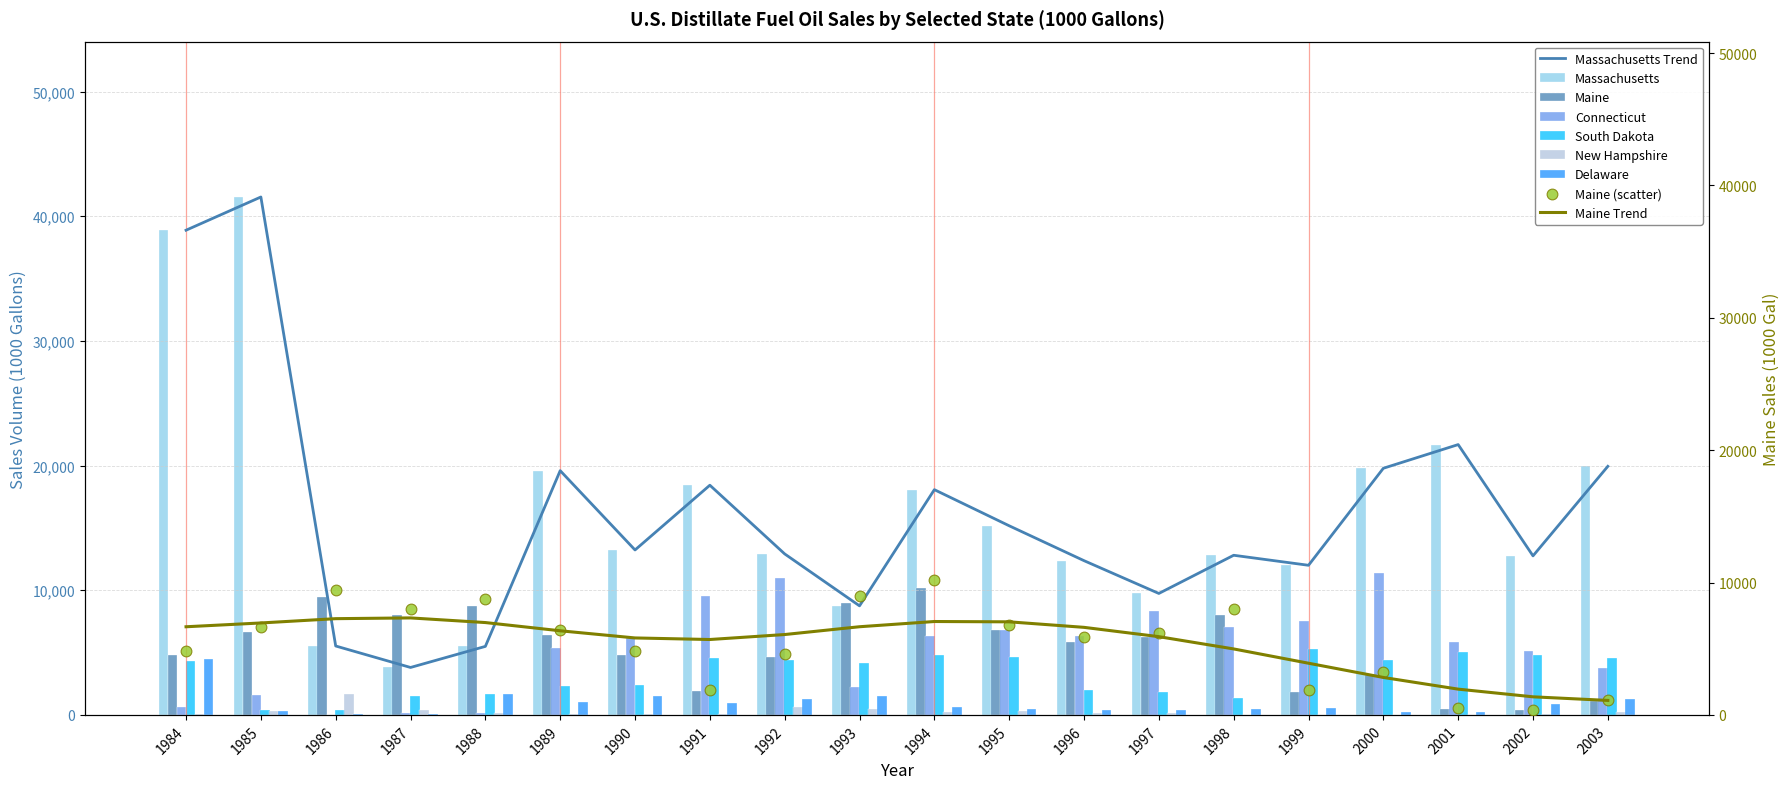

At how many categories does at least one series exceed 2966?

20